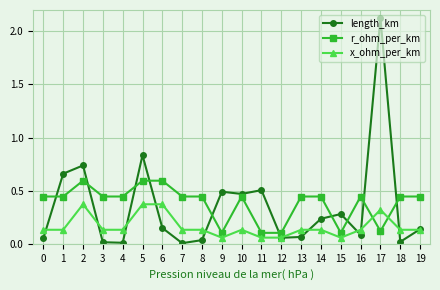

At which category does r_ohm_per_km reach its first local peak?

2